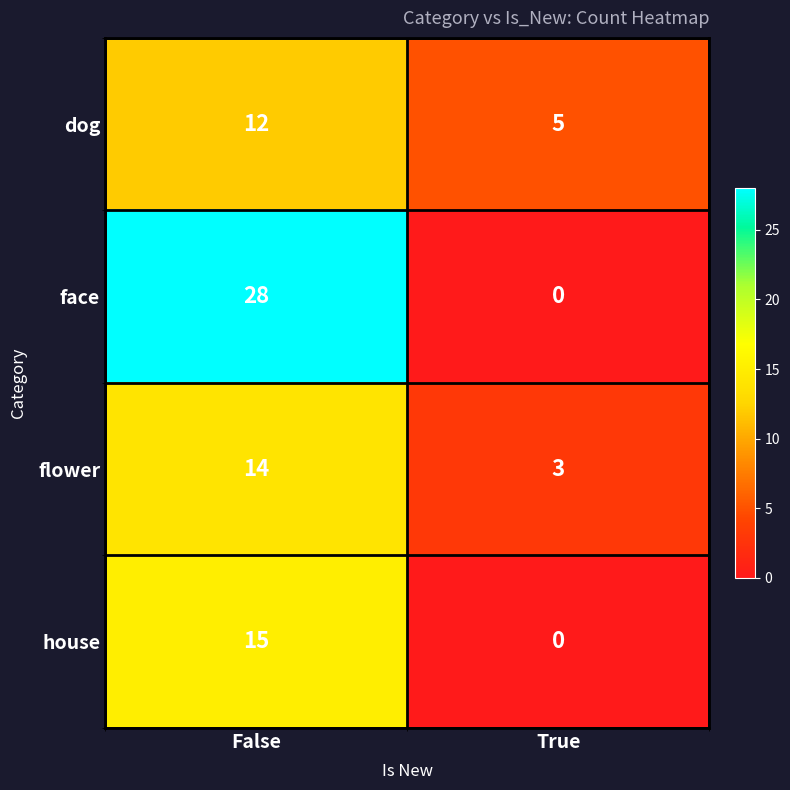

At how many categories does at least one series exceed 19?

1